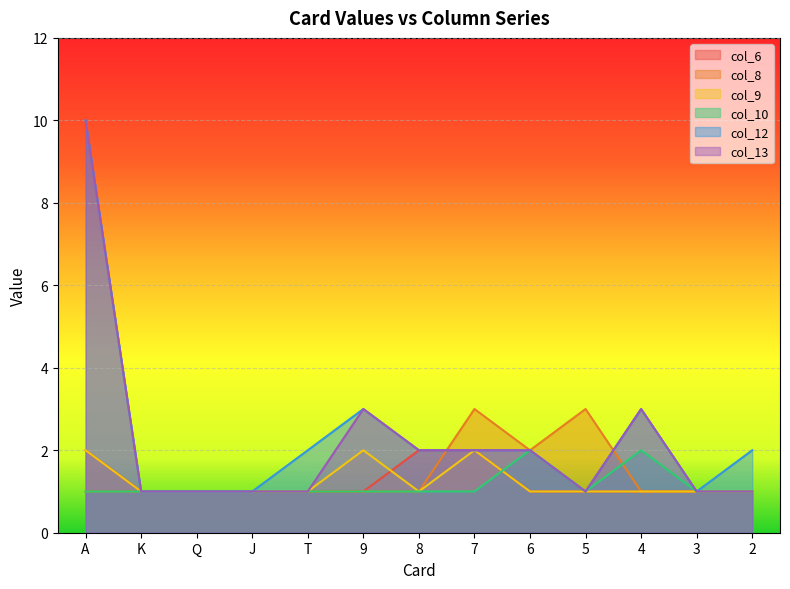

True or false: col_13 and col_10 intersect in this chart.

False